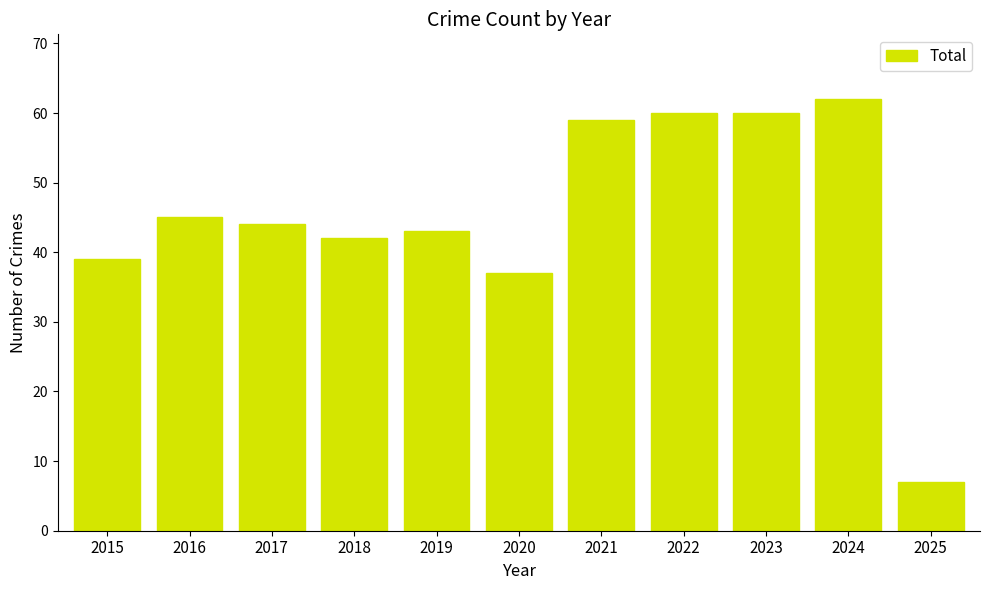

What is the greatest value displayed?

62